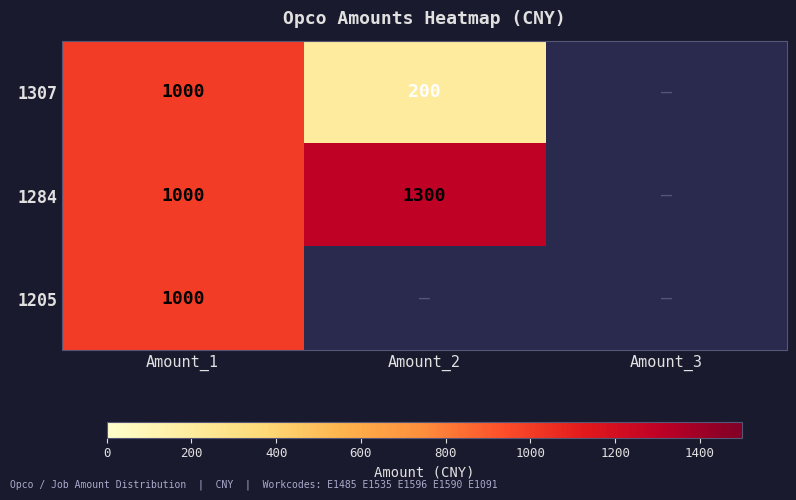

The 1284 series shows 1300 at Amount_2. True or false?

True